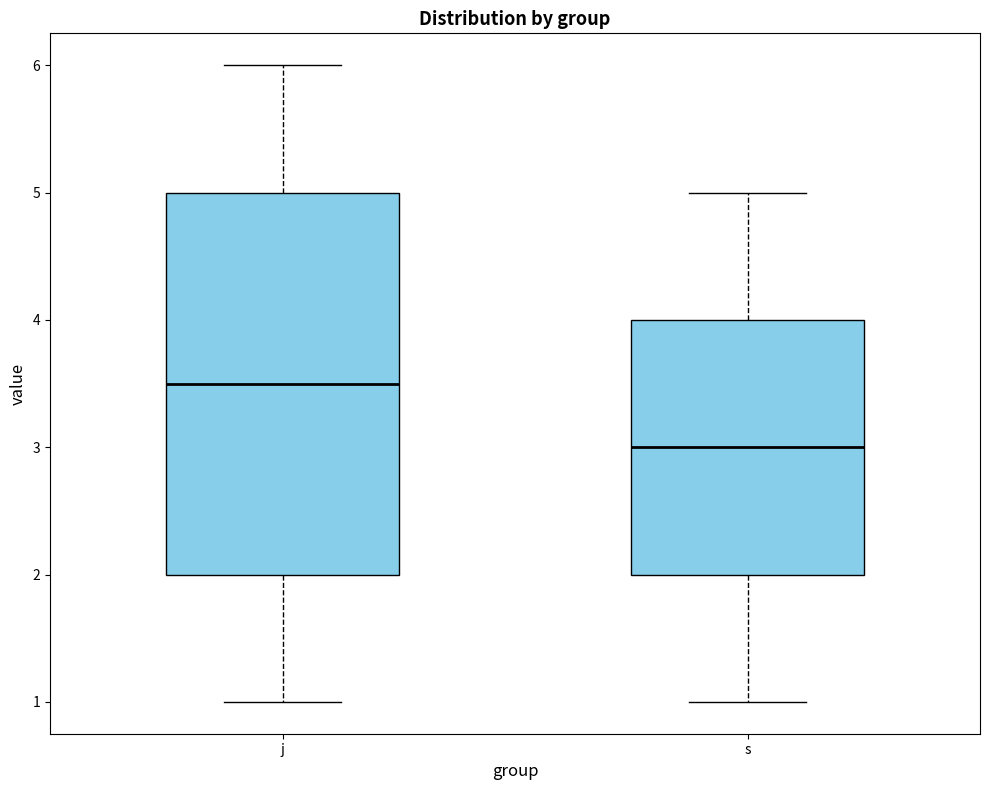

Reading left to right, read every box against the y-axis: the position of its median line, the range the box covers, and the ends of its whiskers. The values are not printed on the chart, so give them approximately, as read against the axis.

j: median 3.5, box 2.0 to 5.0, whiskers 1.0 to 6.0
s: median 3.0, box 2.0 to 4.0, whiskers 1.0 to 5.0